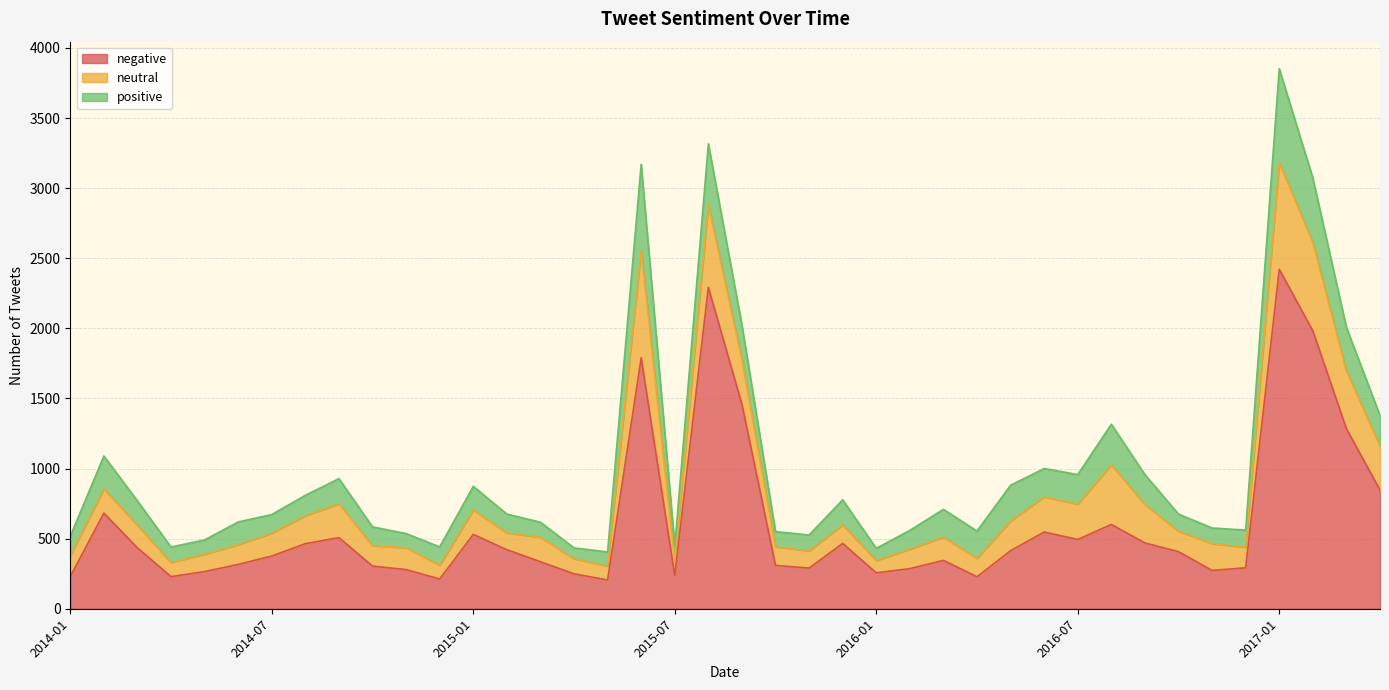

At 2015-12, list the series in order from largest to smallest.

negative, positive, neutral